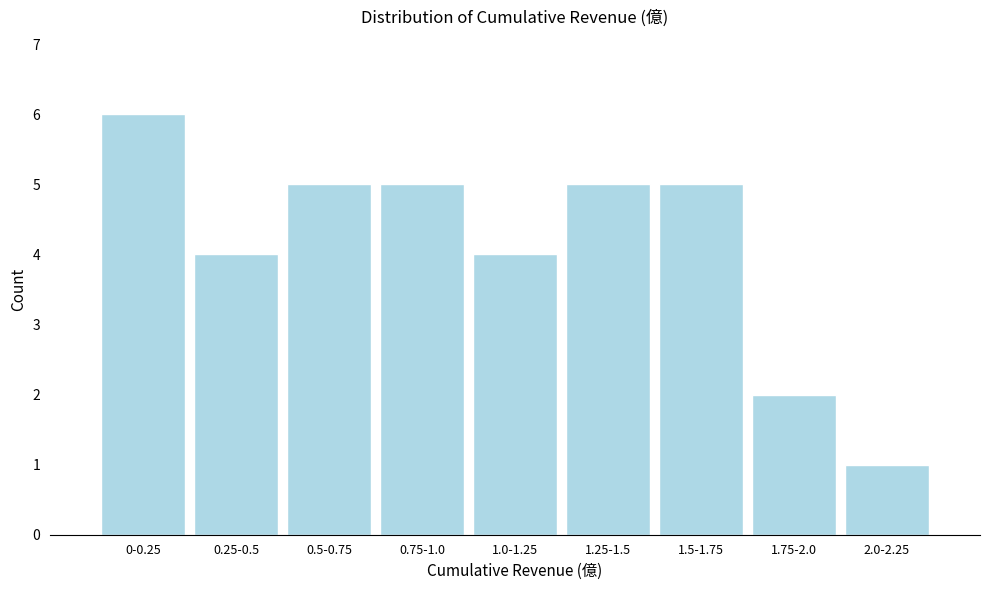

Reading left to right, transcribe all the data shown in this chart.

0-0.25=6	0.25-0.5=4	0.5-0.75=5	0.75-1.0=5	1.0-1.25=4	1.25-1.5=5	1.5-1.75=5	1.75-2.0=2	2.0-2.25=1